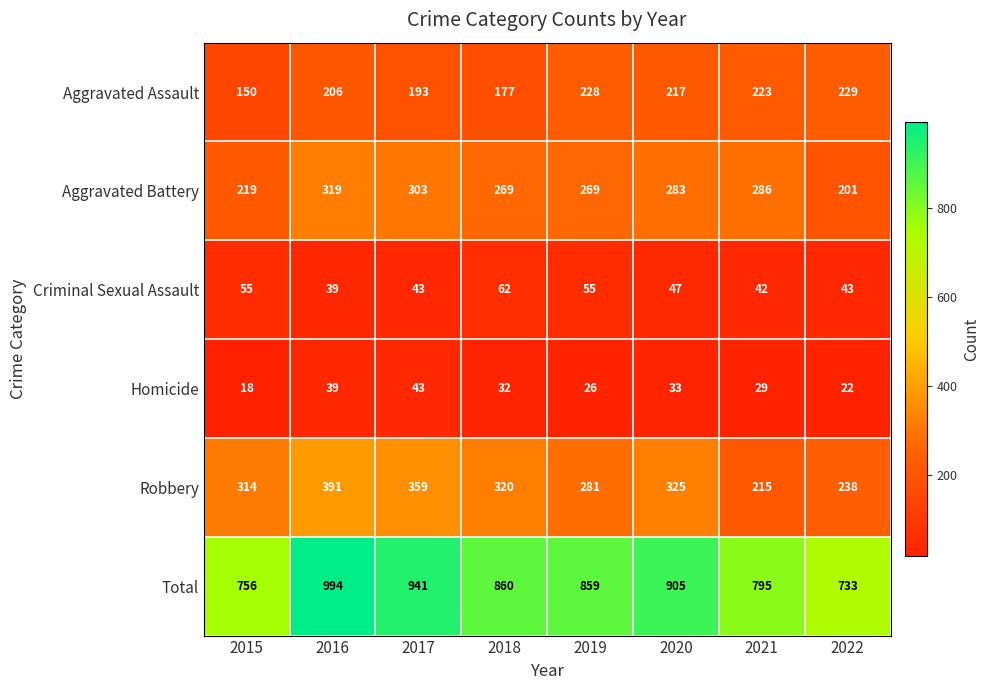

Which series has the largest total across all categories?

Total